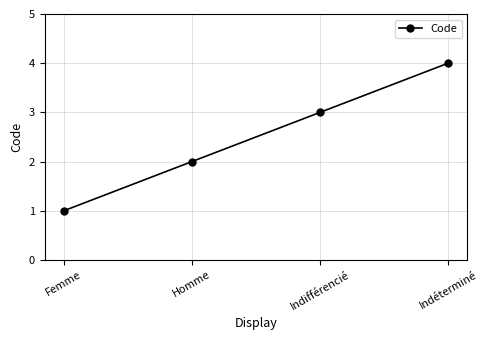

The value at Femme is 1. True or false?

True